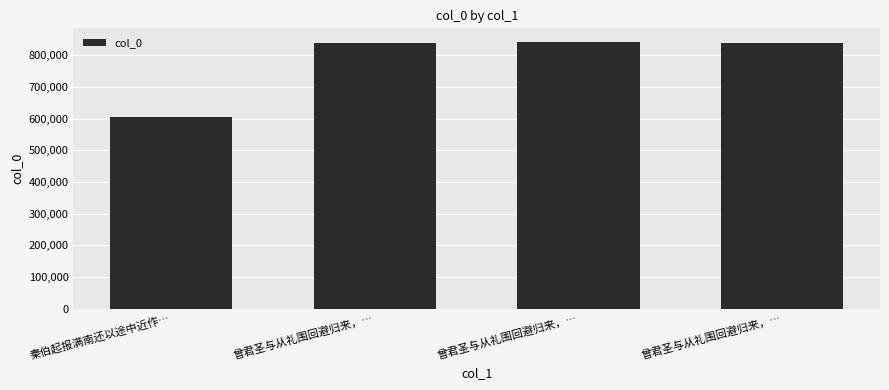

Are the bars horizontal?

No